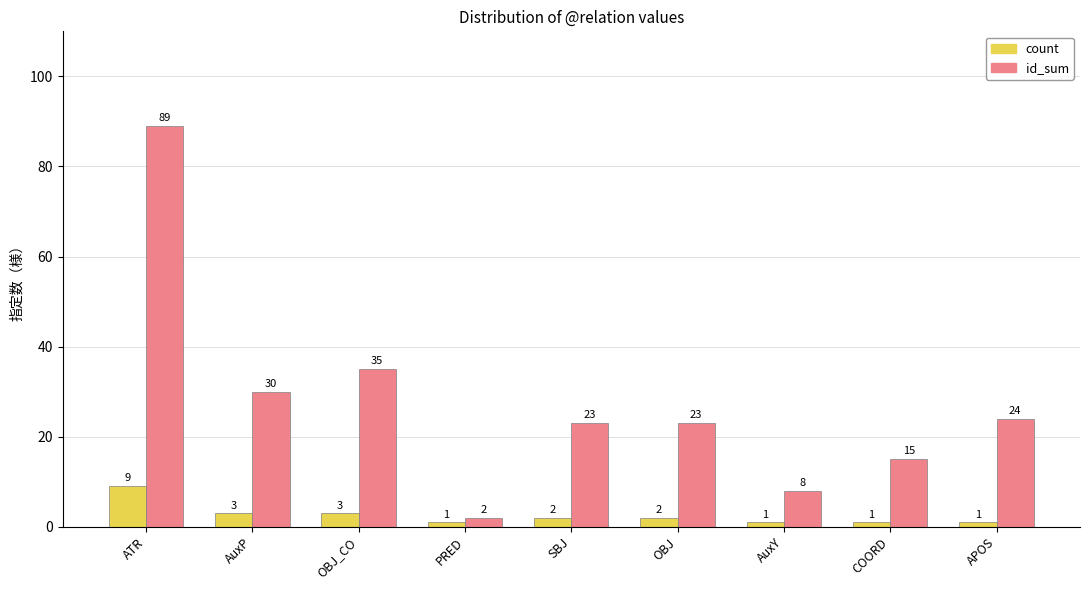

True or false: count has a value of 9 at ATR.

True